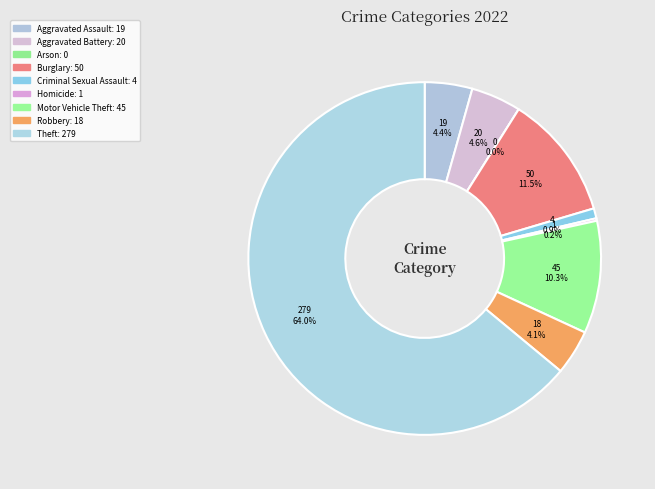

Which slice is the smallest?

Arson